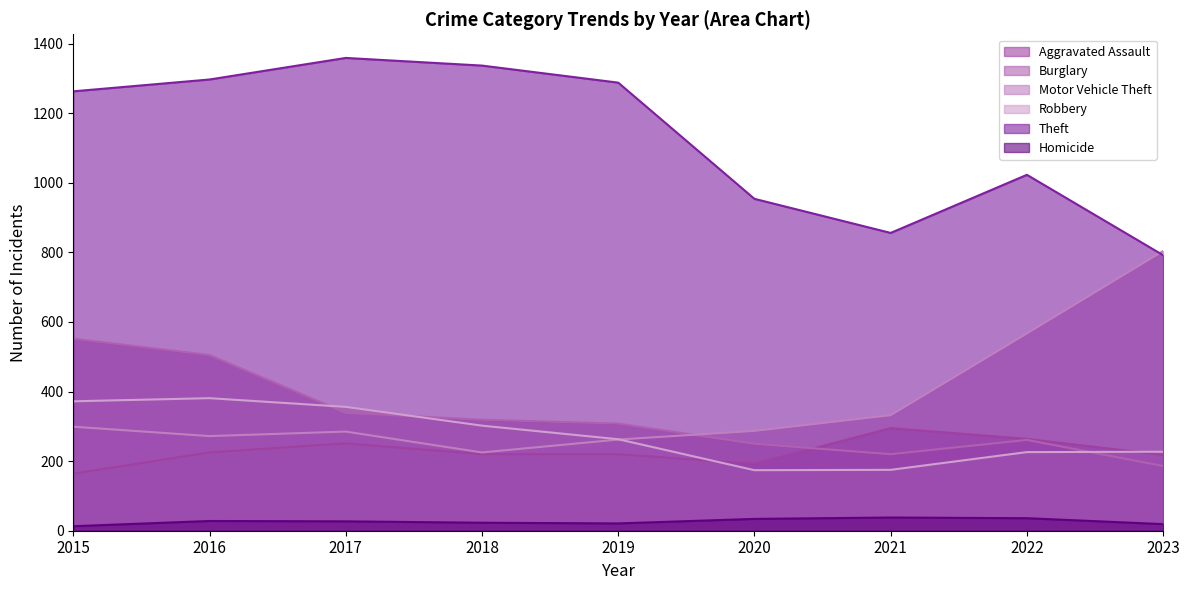

What is the difference between the maximum and minimum values in the Theft series?

567